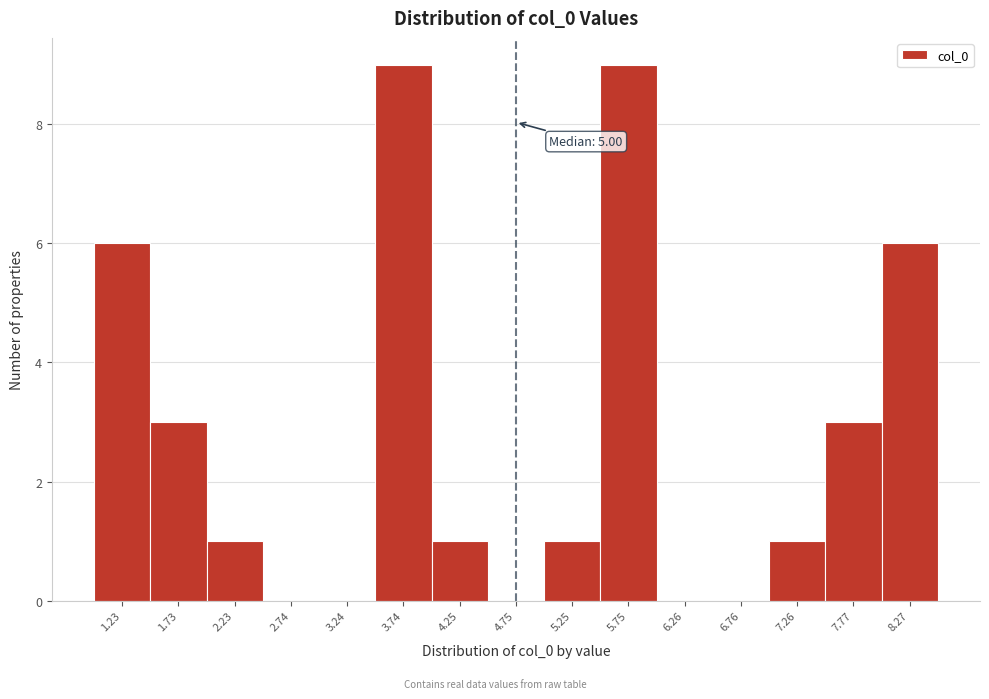

Reading left to right, transcribe all the data shown in this chart.

1.23=6	1.73=3	2.23=1	2.74=0	3.24=0	3.74=9	4.25=1	4.75=0	5.25=1	5.75=9	6.26=0	6.76=0	7.26=1	7.77=3	8.27=6